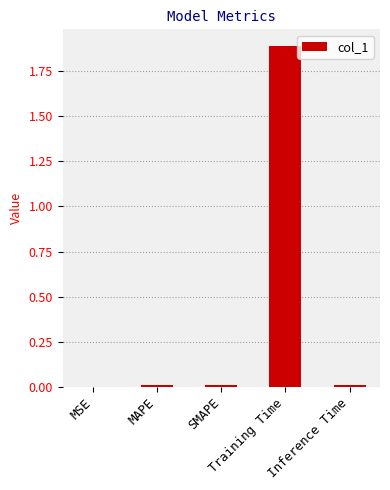

What is the greatest value displayed?

1.9